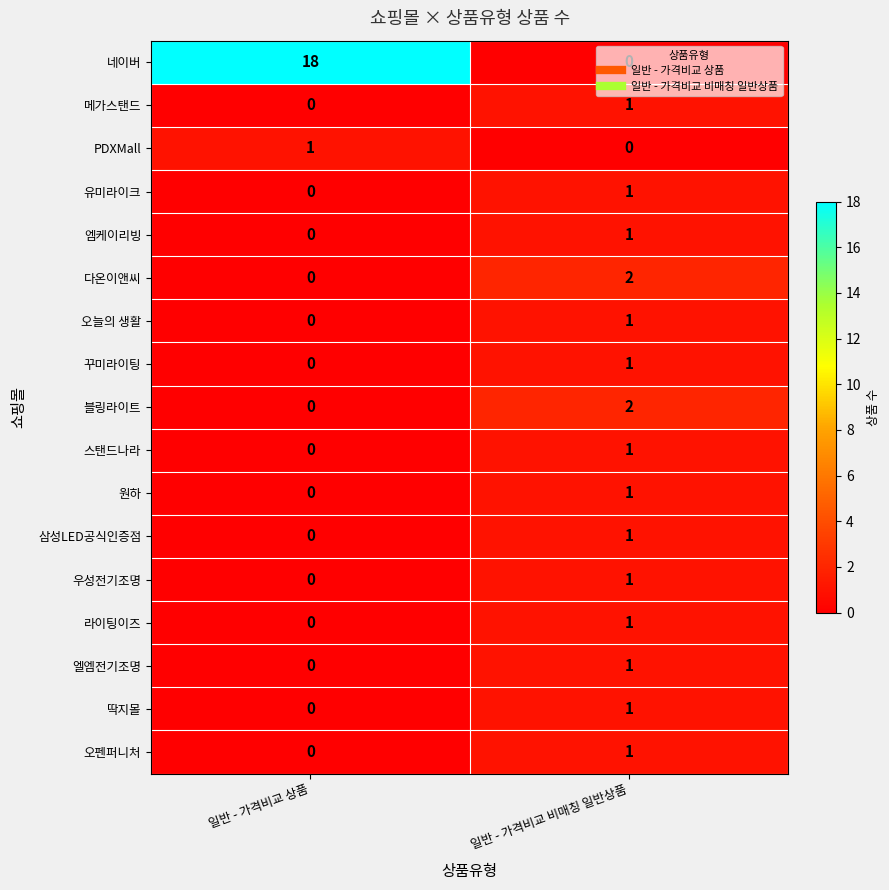

Which series has the widest spread of values?

네이버